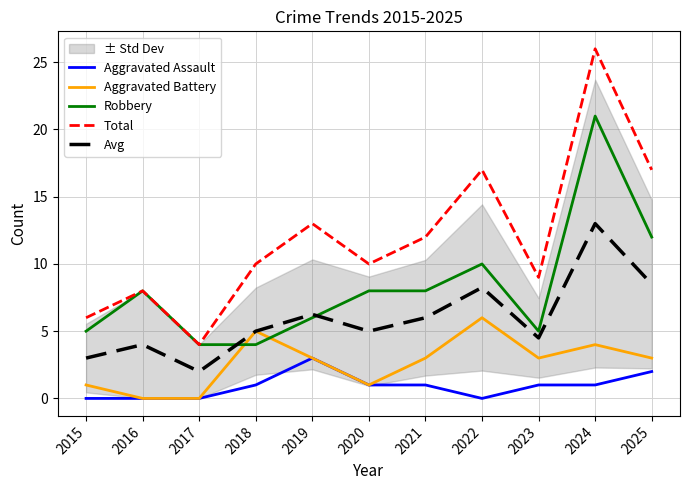

List the series in order of their peak value, lowest first.

Aggravated Assault, Aggravated Battery, Avg, Robbery, Total